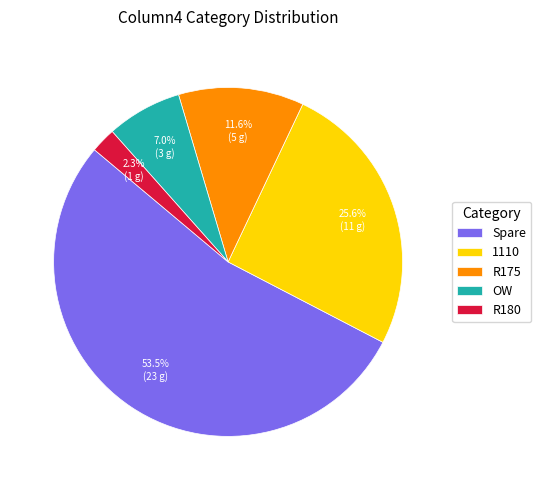

The R180 slice represents 14% of the pie. True or false?

False